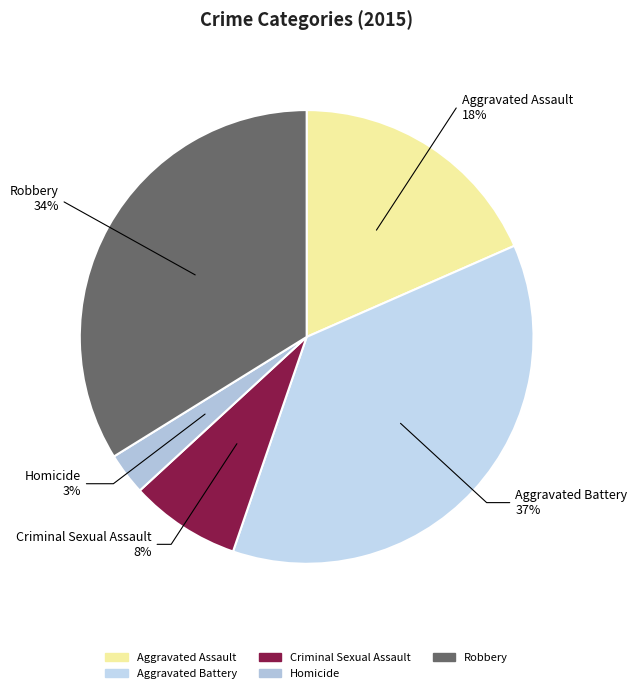

How many segments does this pie chart have?

5